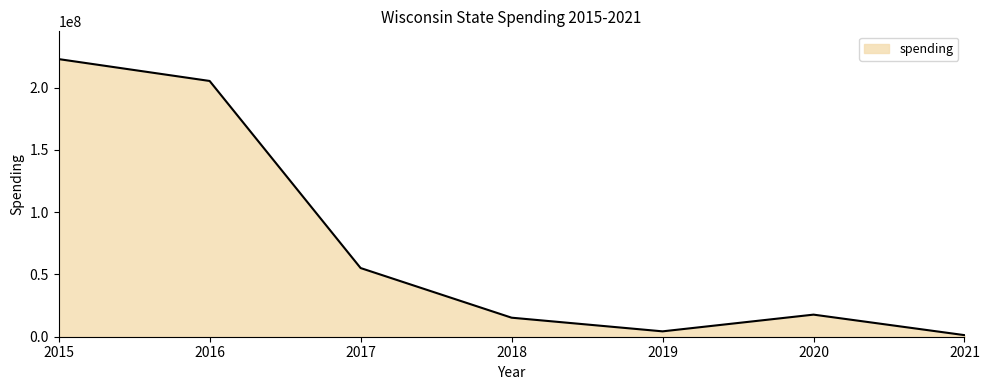

Which label corresponds to the smallest value in the chart?

2021